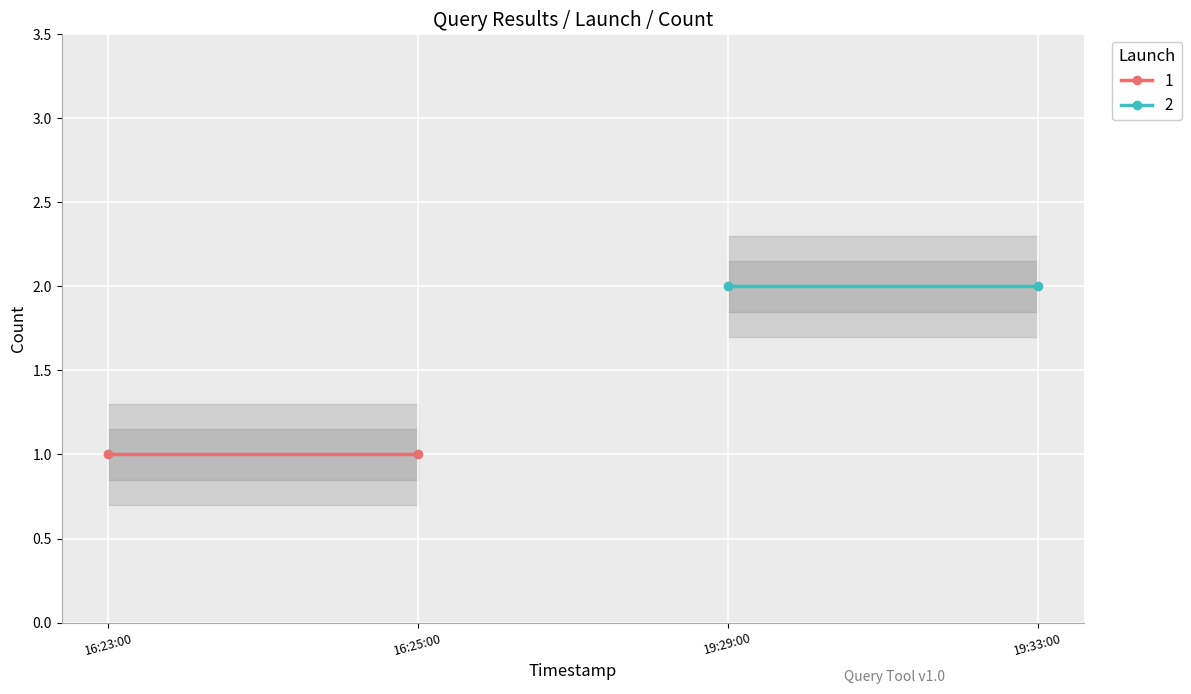

What is the sum of all 2 values?

4